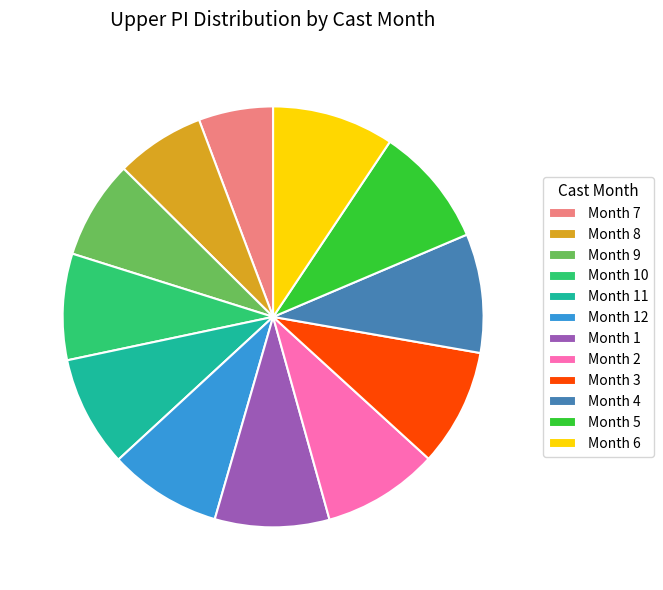

How many segments does this pie chart have?

12